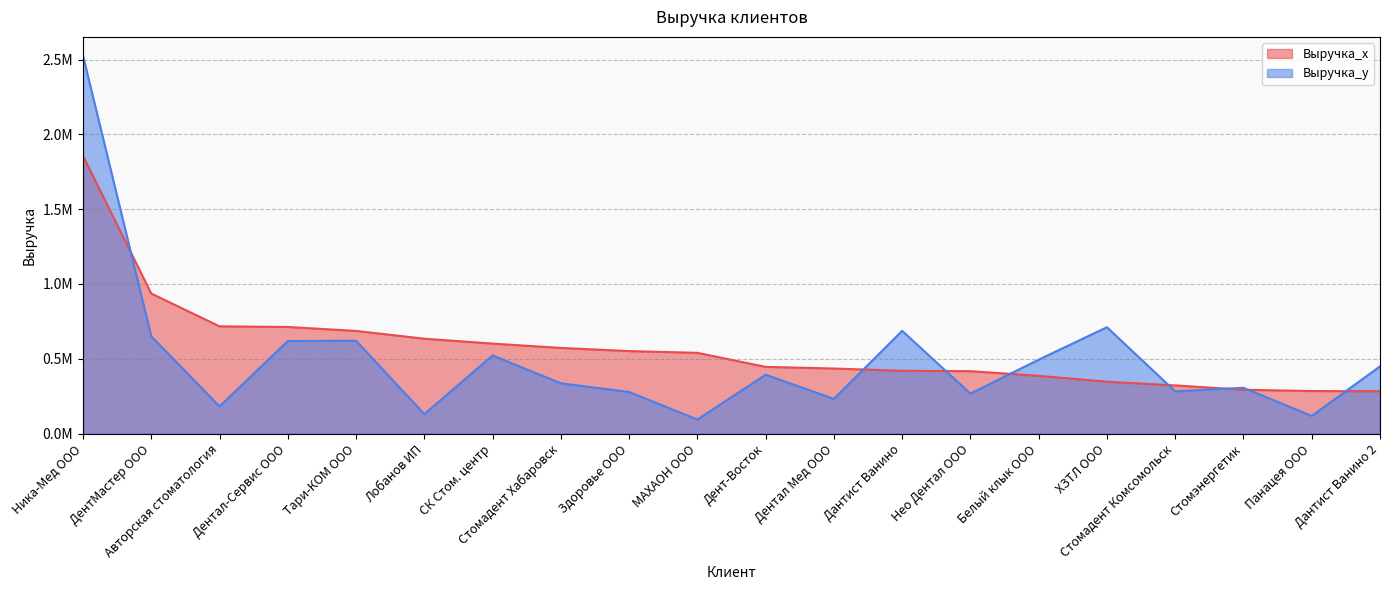

List the labels in order of Выручка_x value, largest first.

Ника-Мед ООО, ДентМастер ООО, Авторская стоматология, Дентал-Сервис ООО, Тари-КОМ ООО, Лобанов ИП, СК Стом. центр, Стомадент Хабаровск, Здоровье ООО, МАХАОН ООО, Дент-Восток, Дентал Мед ООО, Дантист Ванино, Нео Дентал ООО, Белый клык ООО, ХЗТЛ ООО, Стомадент Комсомольск, Стомэнергетик, Панацея ООО, Дантист Ванино 2